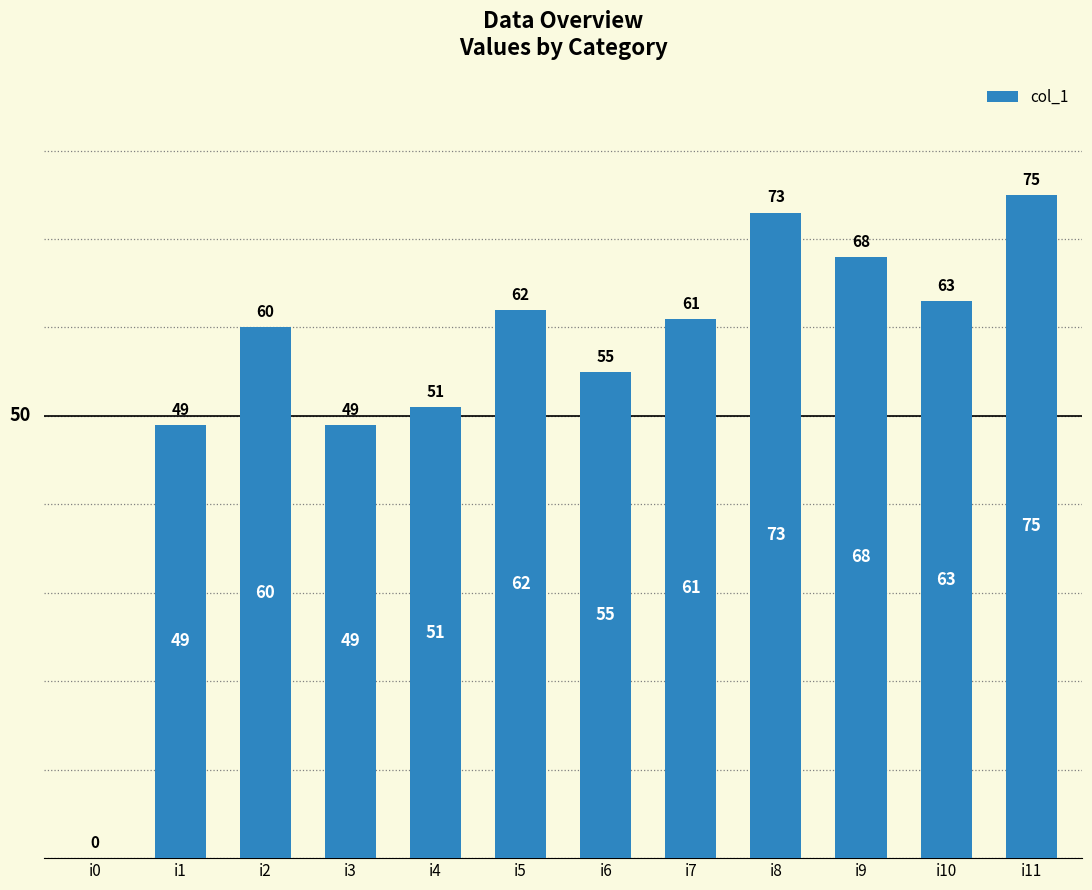

How many data points does each series have?

12